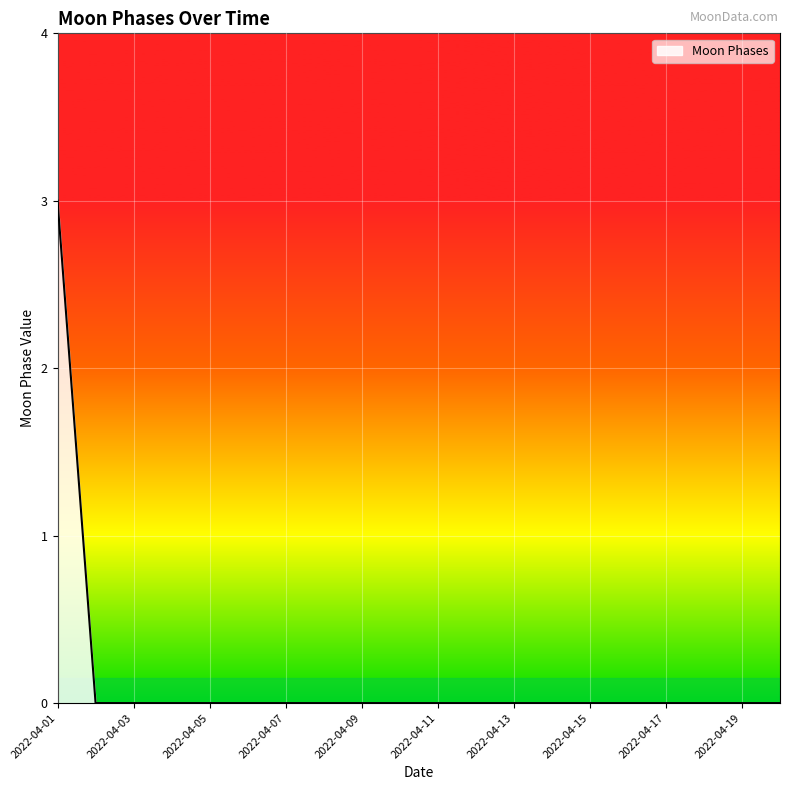

How many values are between 0 and 1?

19